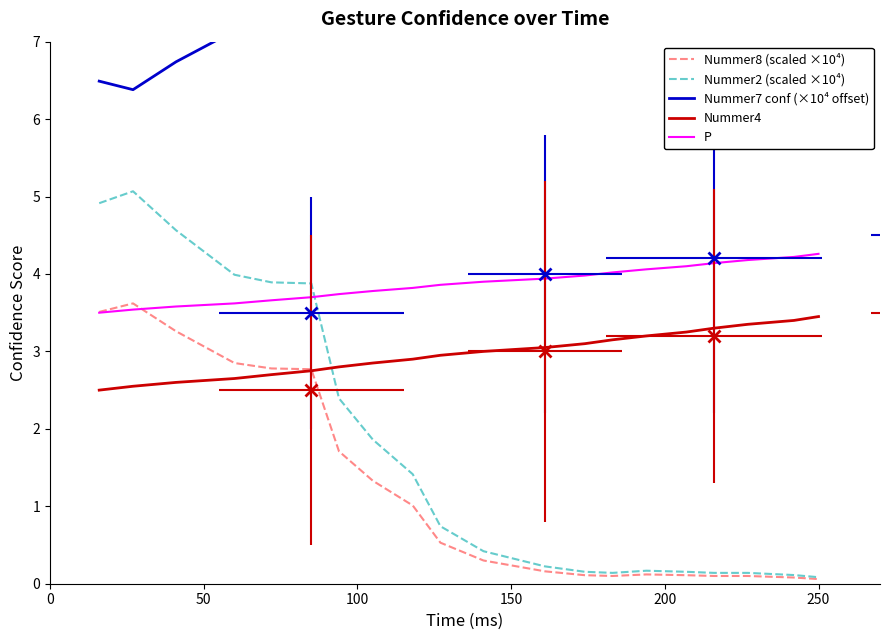

How many series are shown in this chart?

5